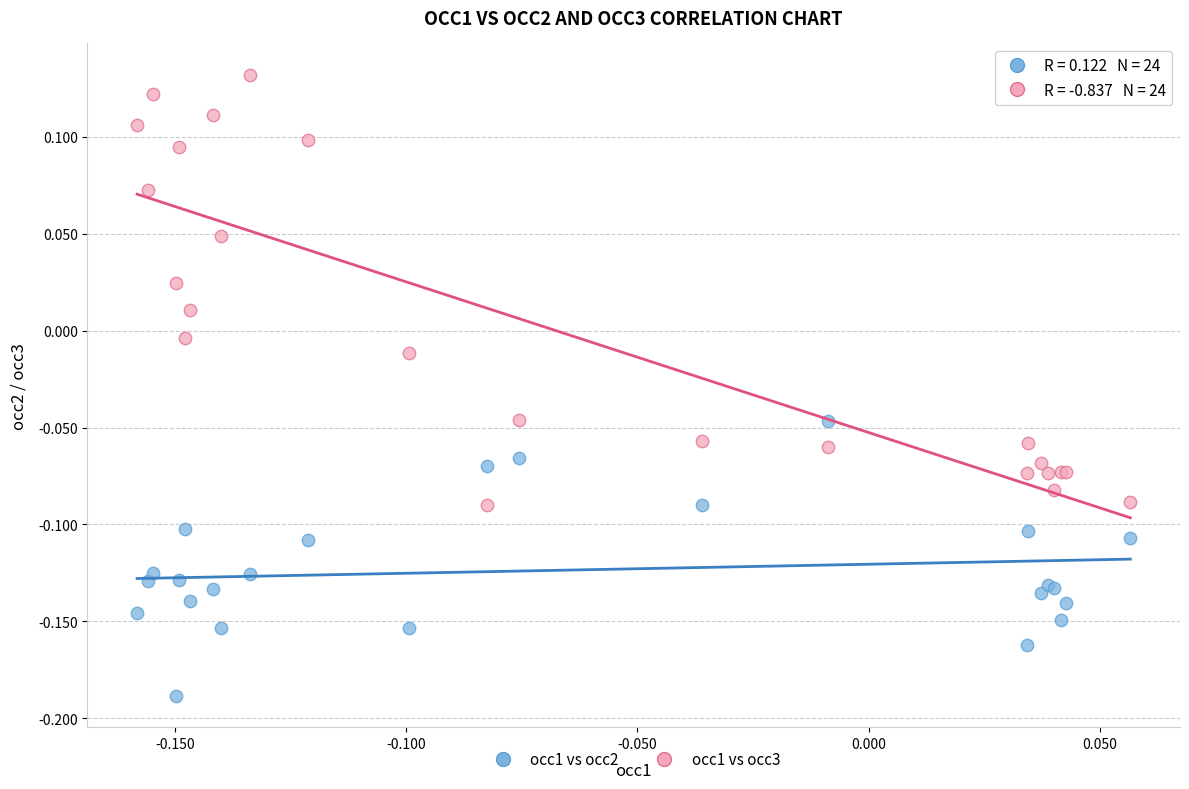

Which series contains the highest Y value?

occ1 vs occ3